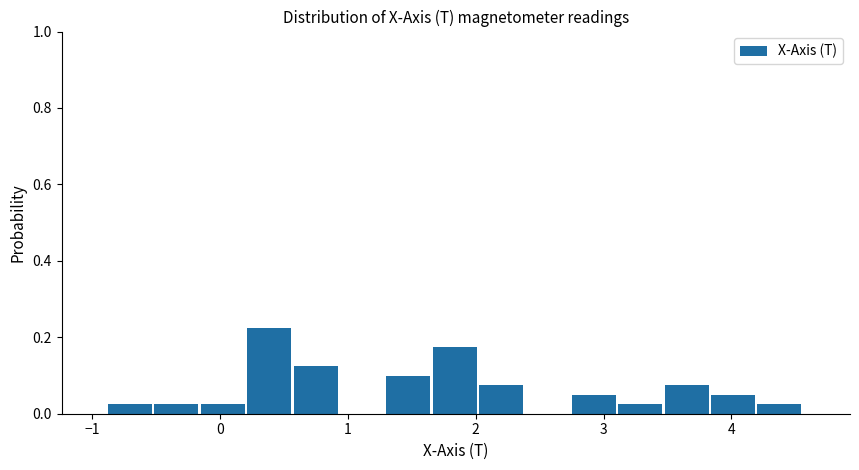

Around what value on the x-axis is the tallest bar? Give the approximate position of its centre, as read against the axis.

0.4